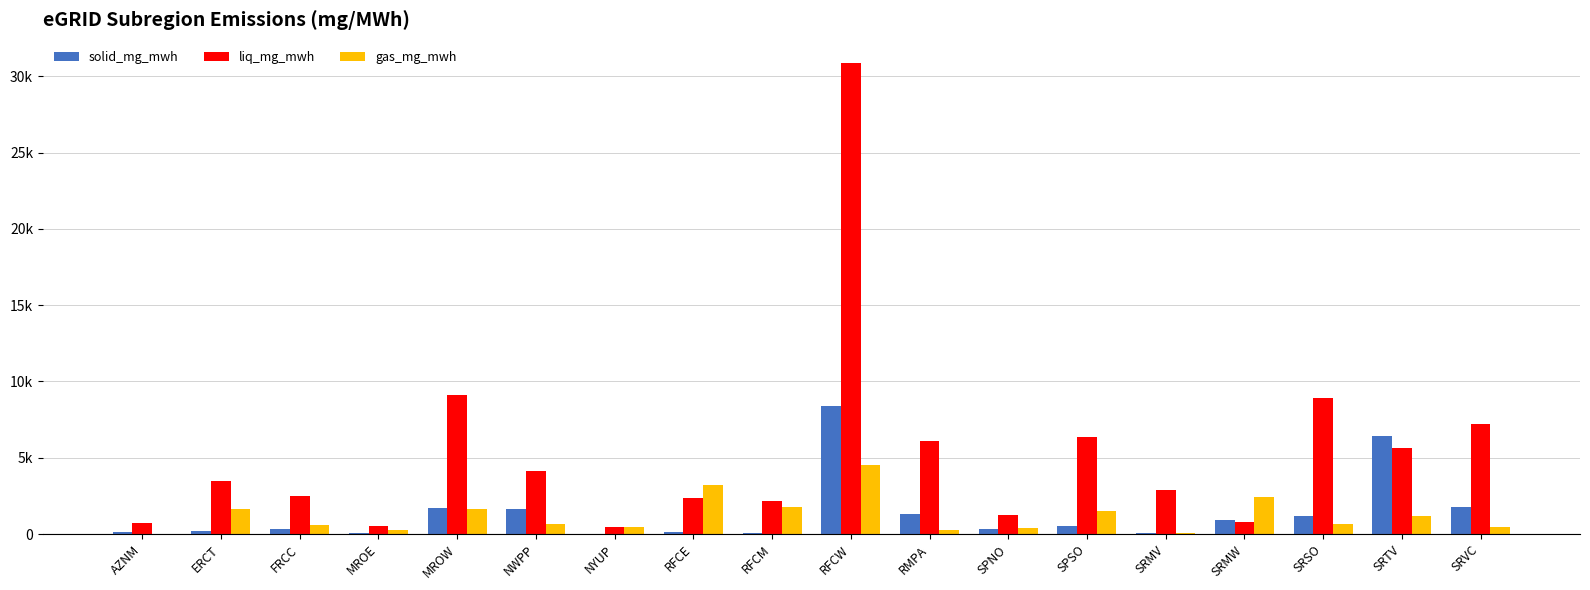

What are all the series names shown in the legend?

solid_mg_mwh, liq_mg_mwh, gas_mg_mwh